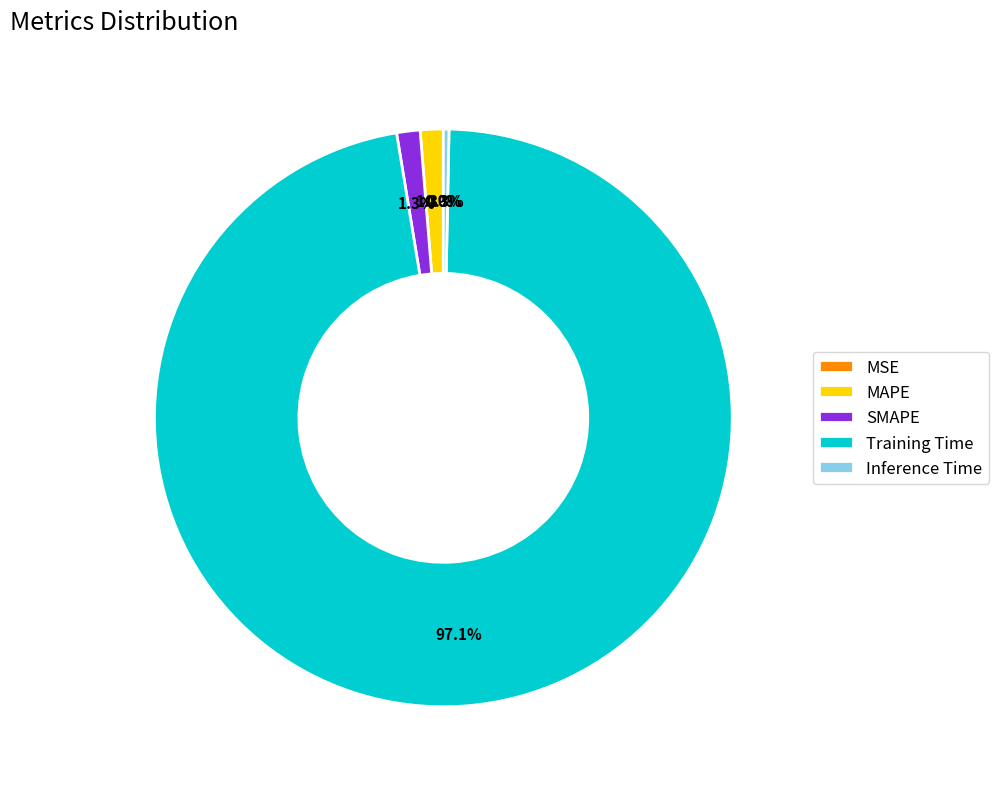

Is there any slice that represents more than half of the pie?

Yes